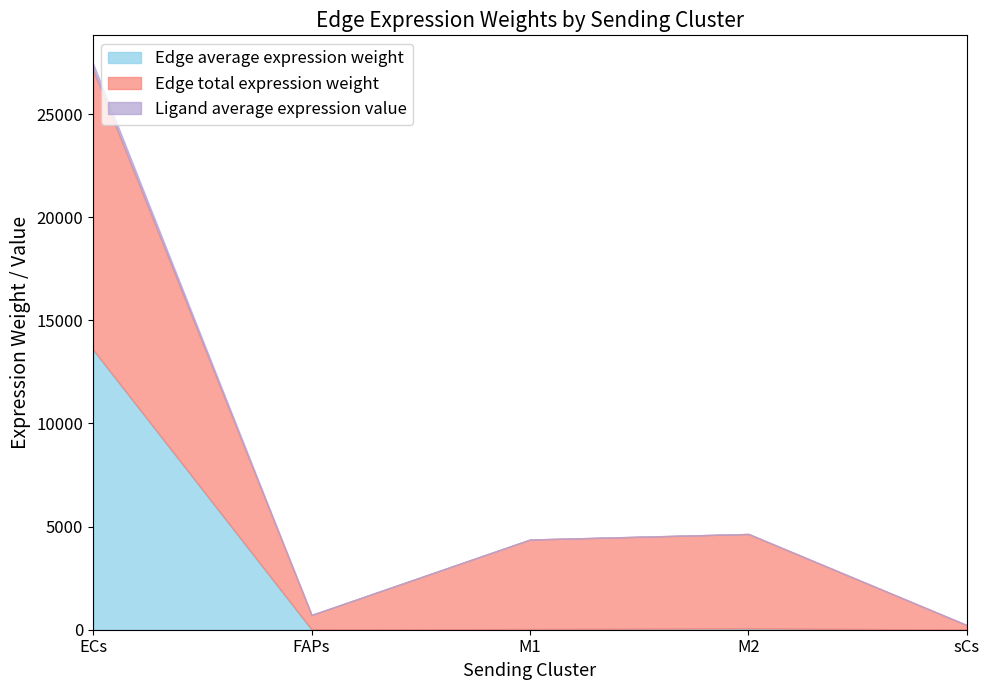

Where is the first local maximum for Edge total expression weight?

M2